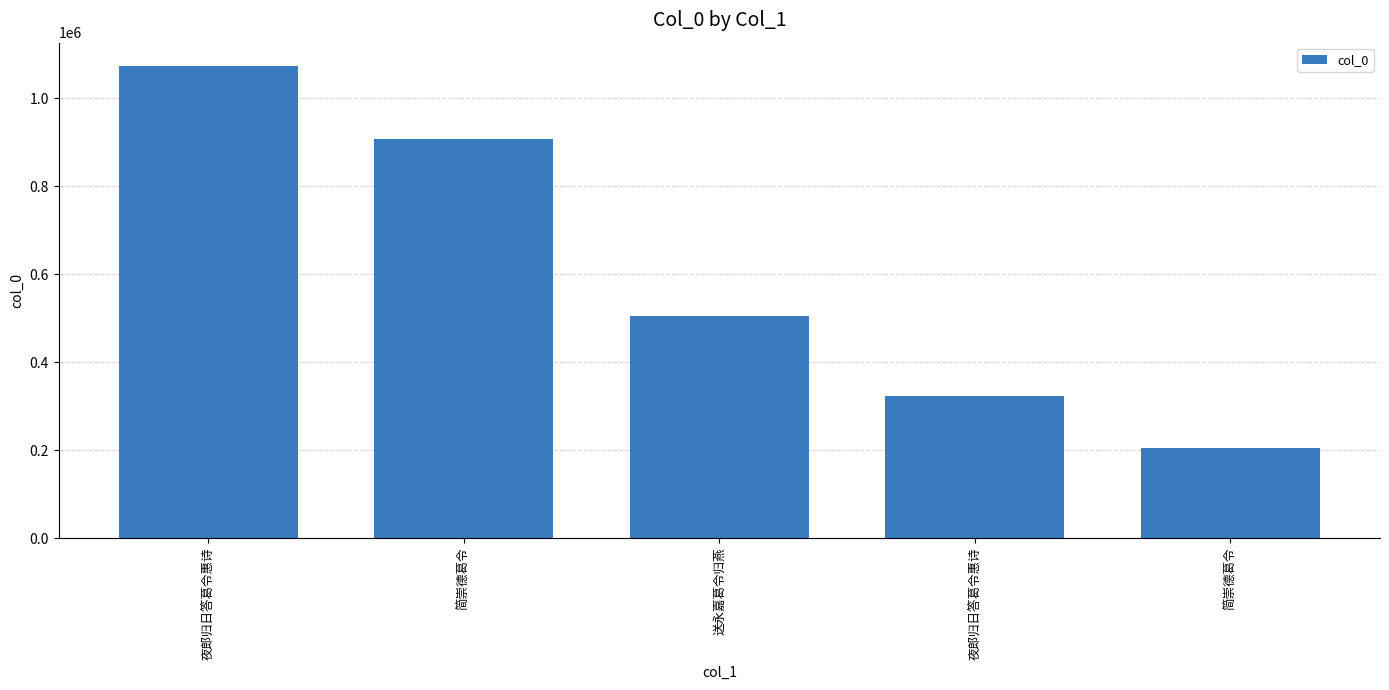

Reading right to left, transcribe all the data shown in this chart.

简崇德葛令=206040	夜郎归日答葛令惠诗=324297	送永嘉葛令归燕=504433	简崇德葛令=907725	夜郎归日答葛令惠诗=1073133